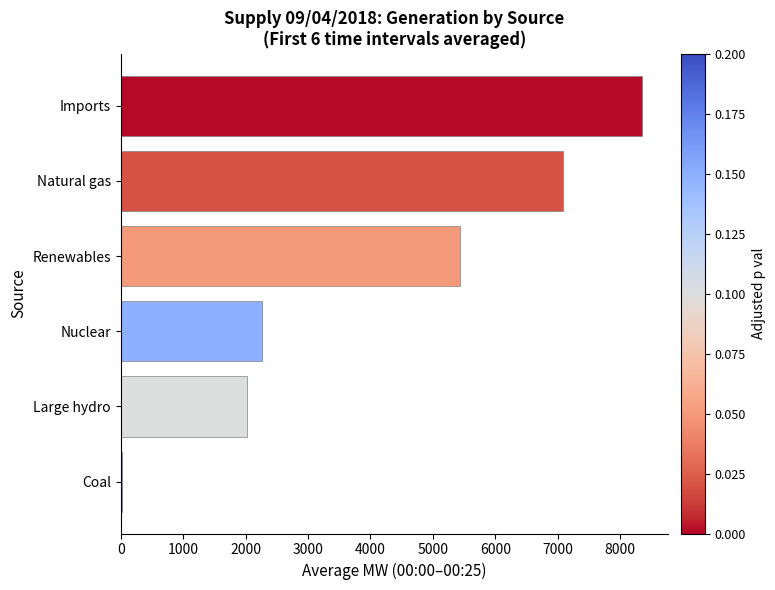

Reading bottom to top, transcribe all the data shown in this chart.

Coal=19.0	Large hydro=2017.5	Nuclear=2268.0	Renewables=5431.8	Natural gas=7078.5	Imports=8347.8